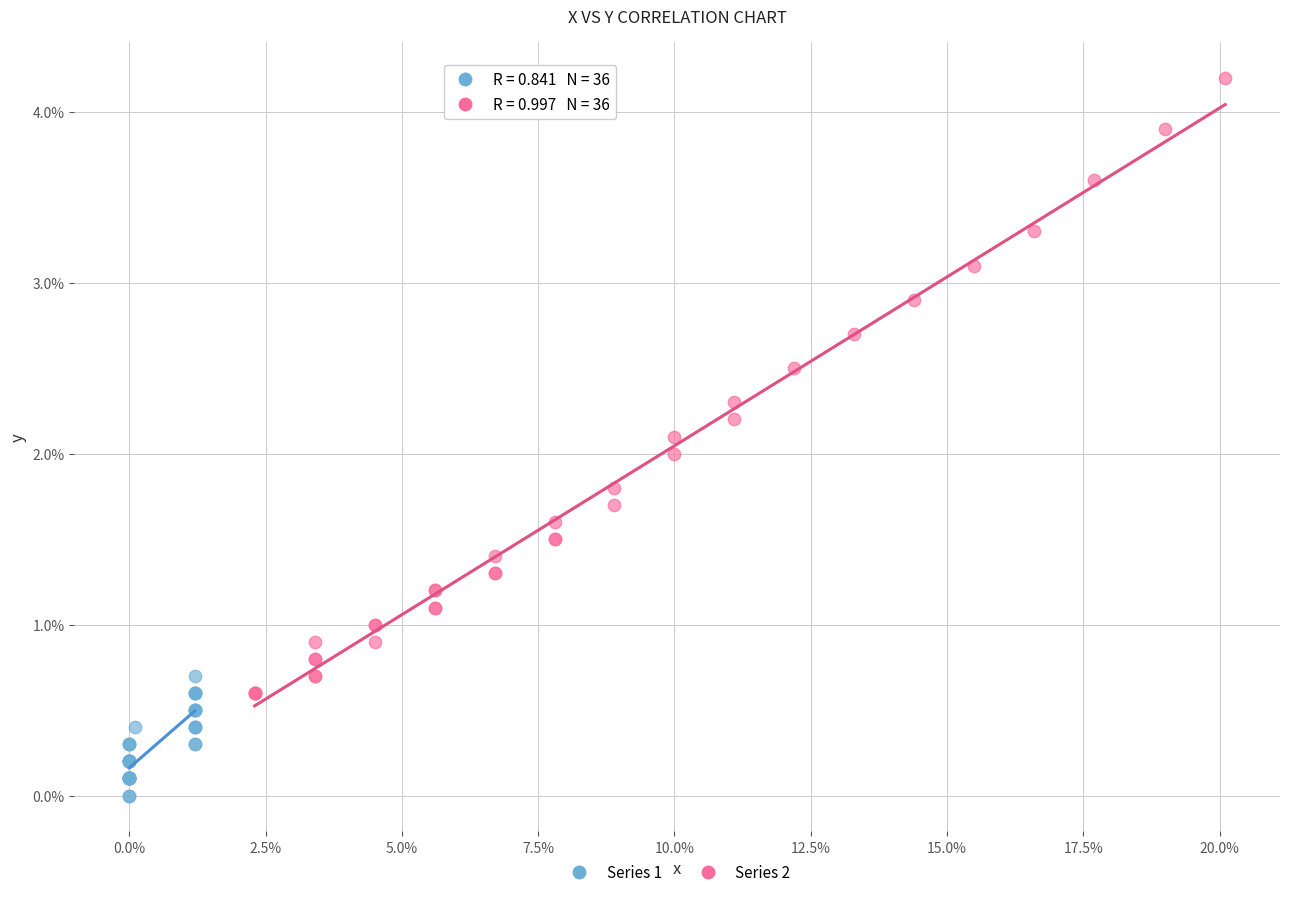

Which series contains the highest Y value?

Series 2